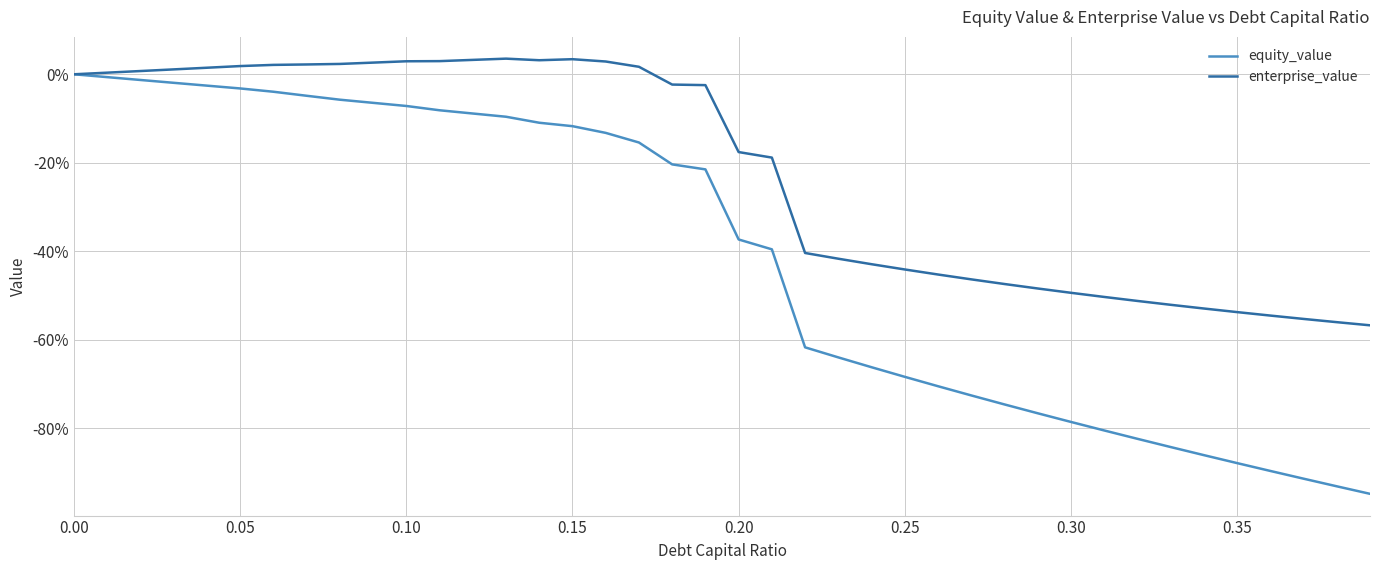

What is the maximum value shown in the chart?

3.5